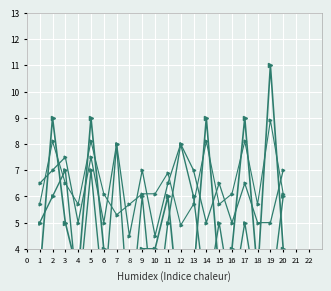

Where do col_1 word lengths and col_7 scaled first cross each other?

2 and 3